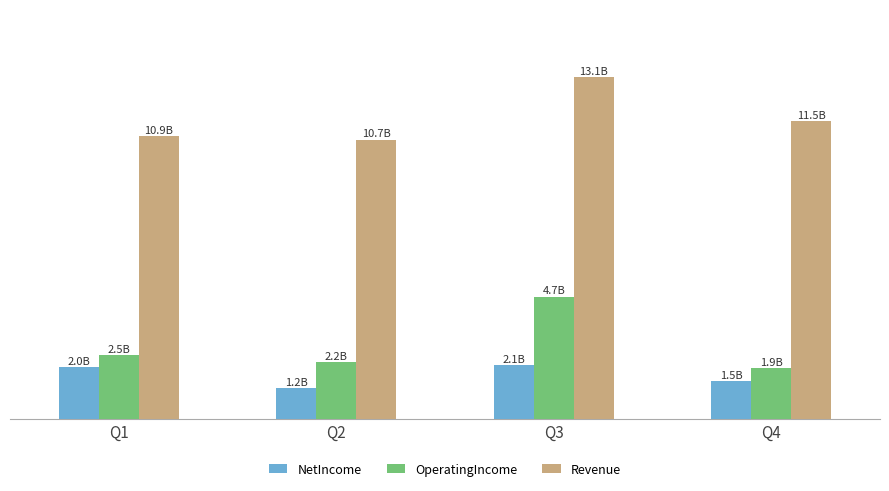

What are all the series names shown in the legend?

NetIncome, OperatingIncome, Revenue